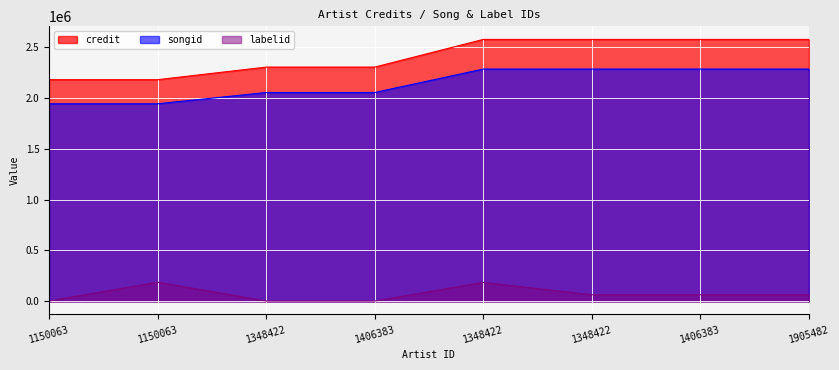

Where is the first local maximum for labelid?

1150063